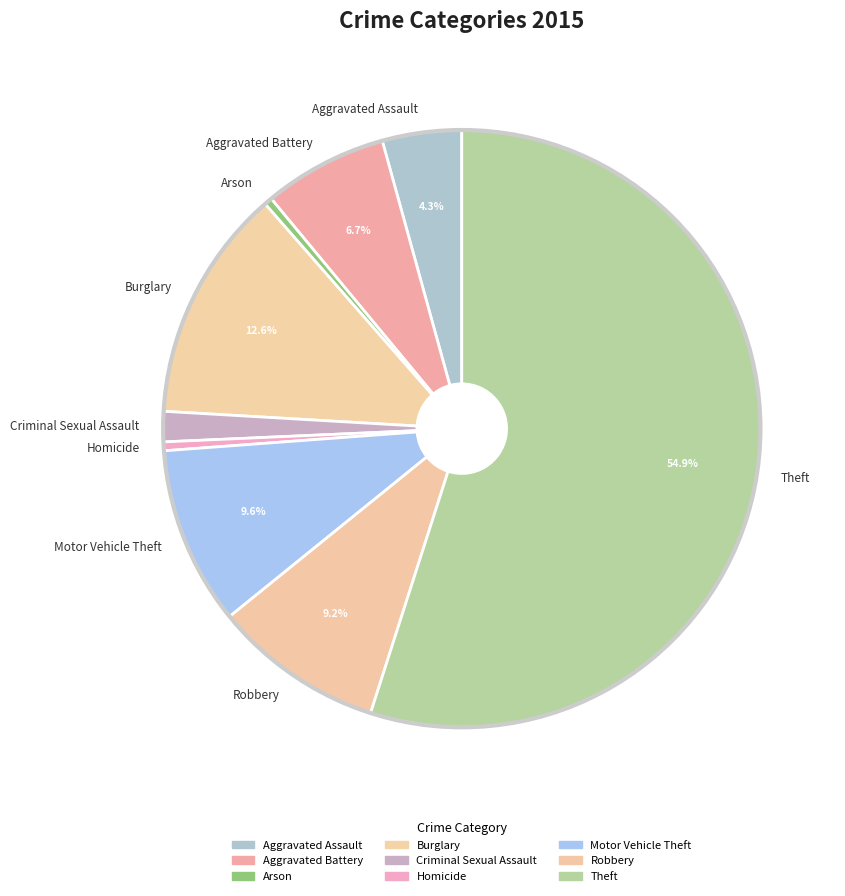

Approximately how many times larger is the value at Aggravated Assault compared to Robbery?

0.5